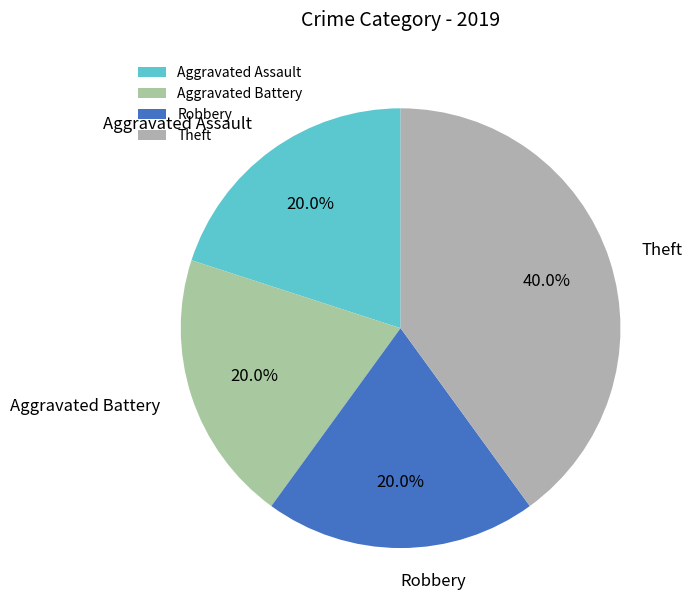

The Aggravated Assault slice represents 20% of the pie. True or false?

True